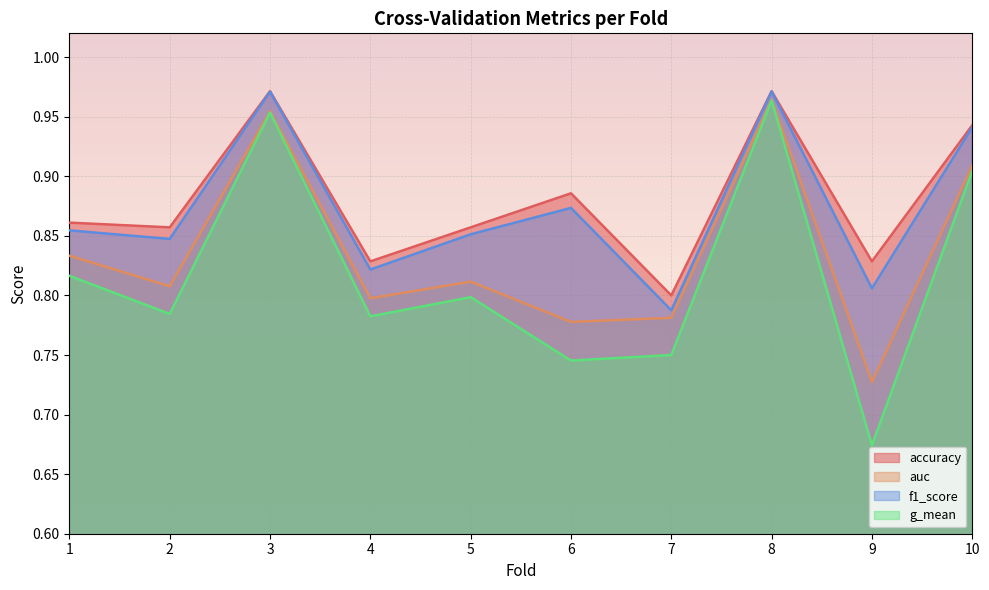

Which has a higher value, 10 or 9?

10